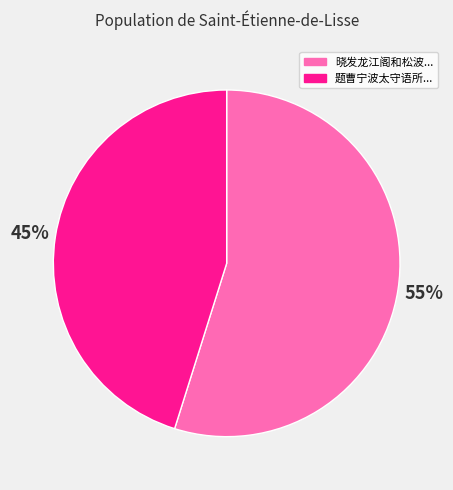

Is there a majority slice in this chart?

Yes